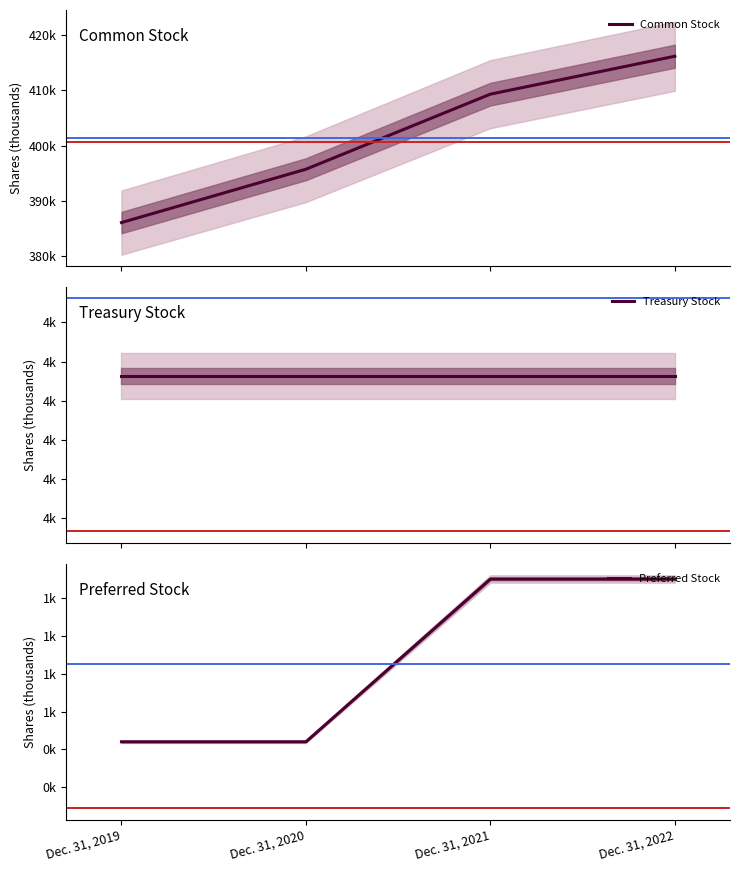

True or false: Preferred Stock and Treasury Stock cross at least once.

False